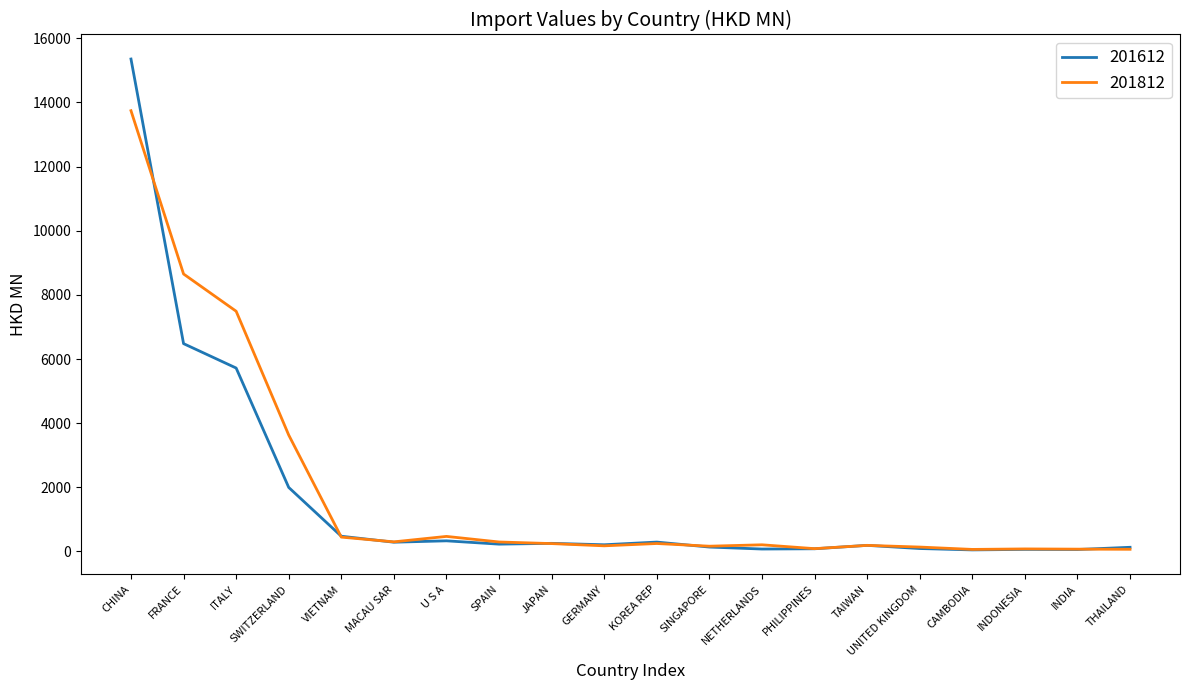

What is the lowest value of the 201612 series?

48.1